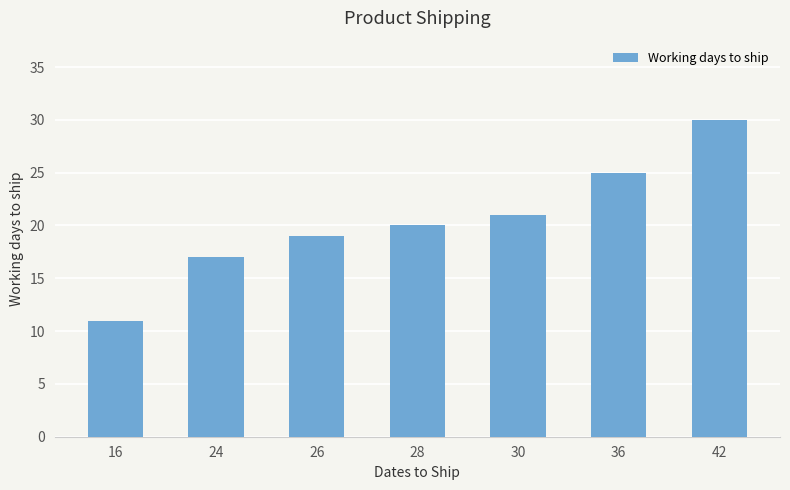

Reading left to right, transcribe all the data shown in this chart.

16=11	24=17	26=19	28=20	30=21	36=25	42=30